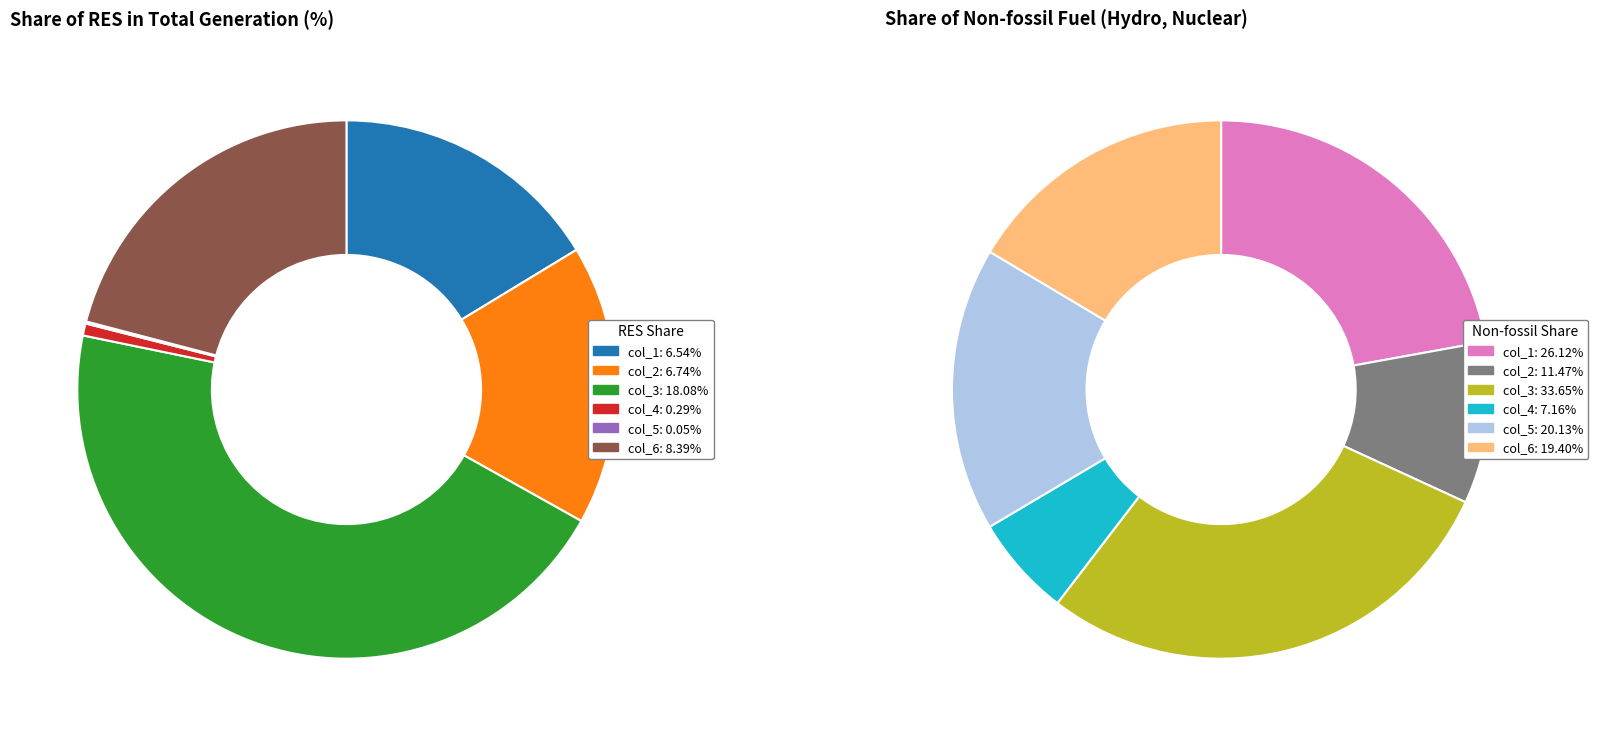

Which series has the largest range (max minus min)?

Share of Non-fossil fuel (Hydro, Nuclear)